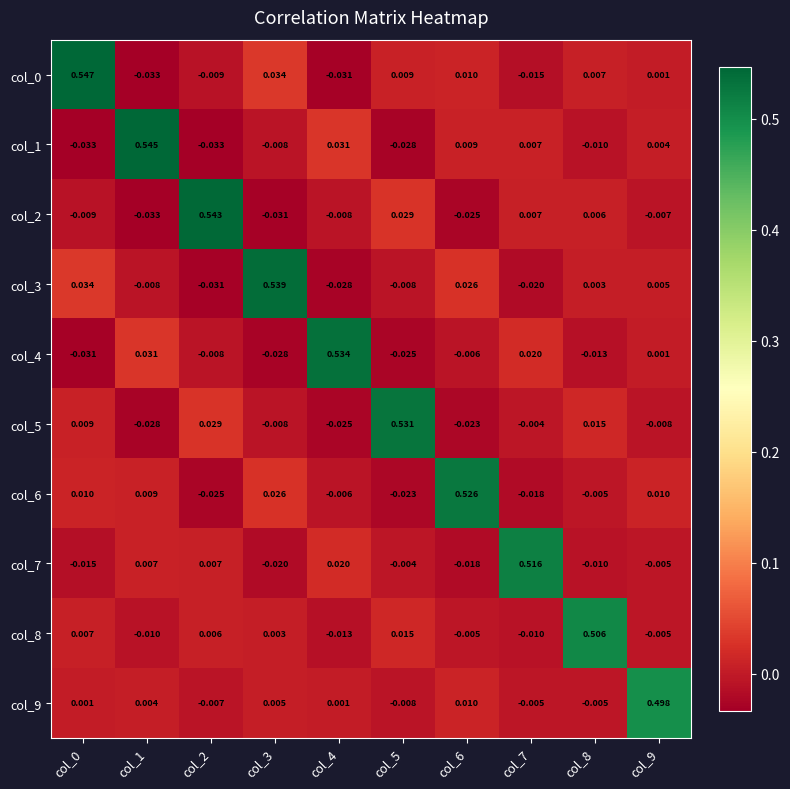

Is the value of col_5 at col_5 greater than the value of col_6 at col_1?

Yes